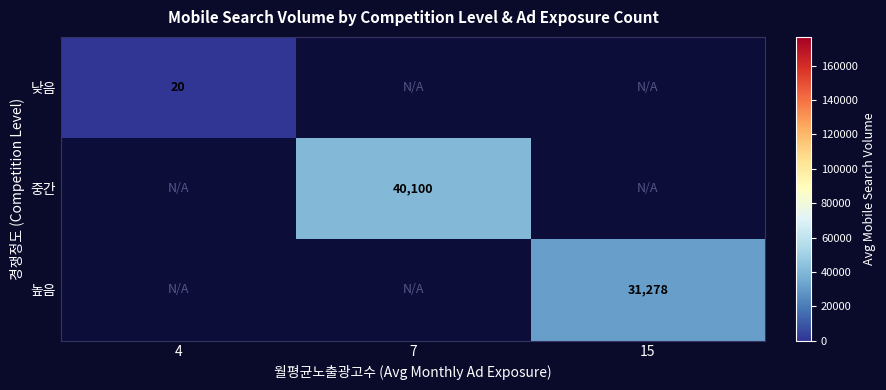

Is it true that 높음 equals 51920 at 15?

False